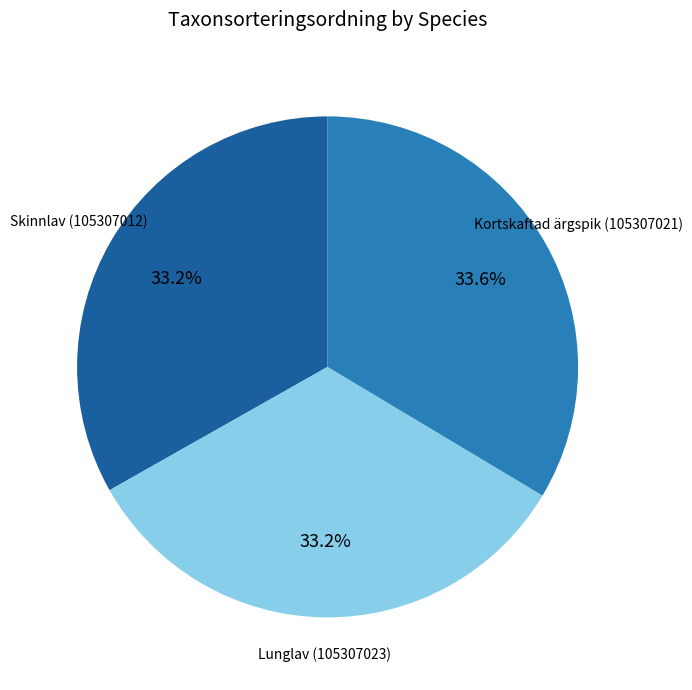

Combined, do Skinnlav (105307012) and Lunglav (105307023) account for over 50%?

Yes